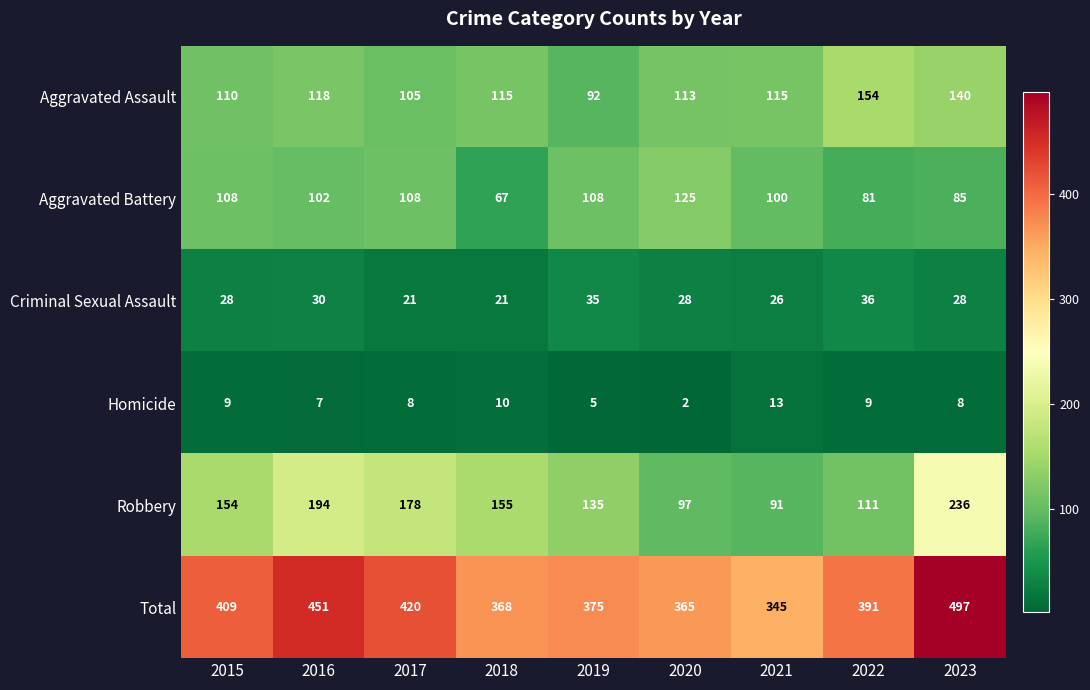

The Homicide series shows 2 at 2020. True or false?

True